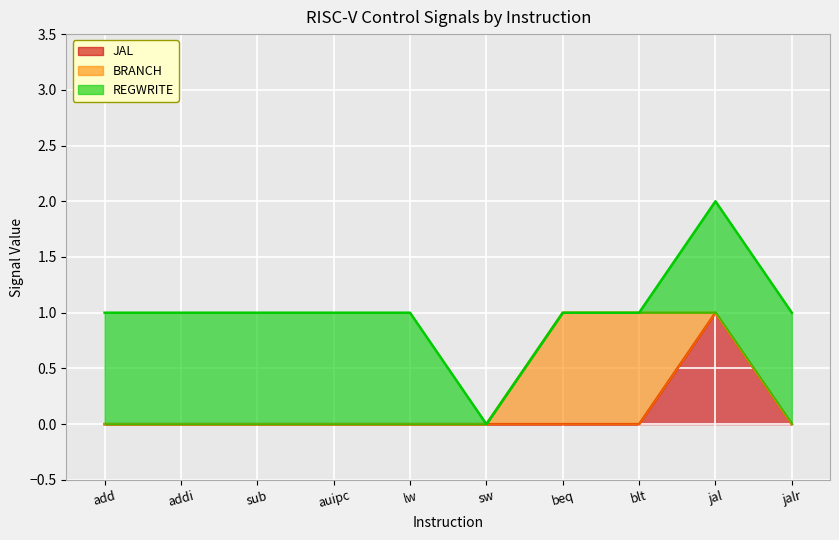

The JAL series shows 0 at addi. True or false?

False